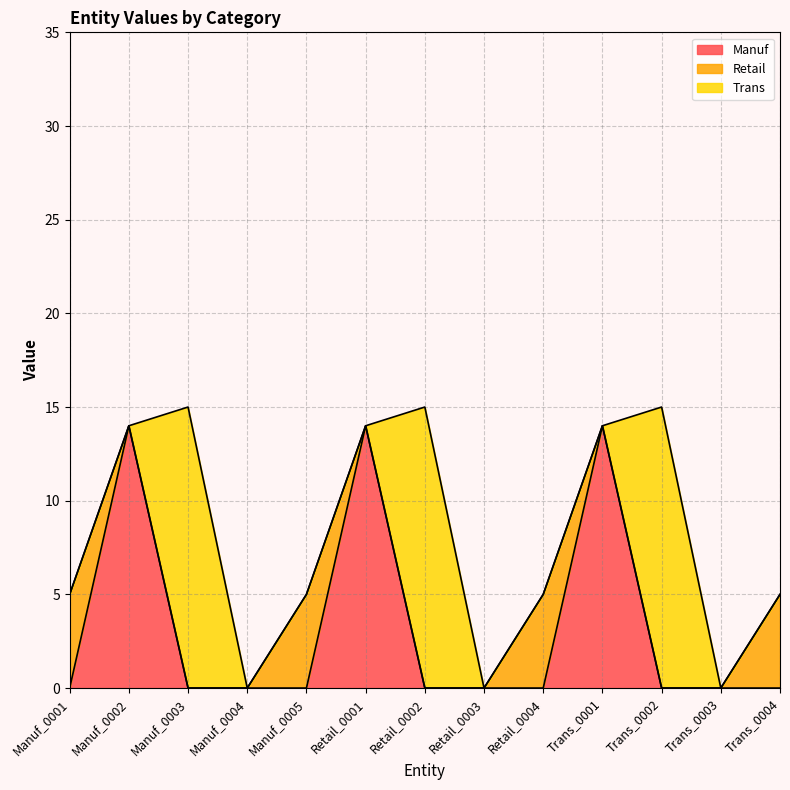

Is it true that Manuf equals 14 at Manuf_0002?

True